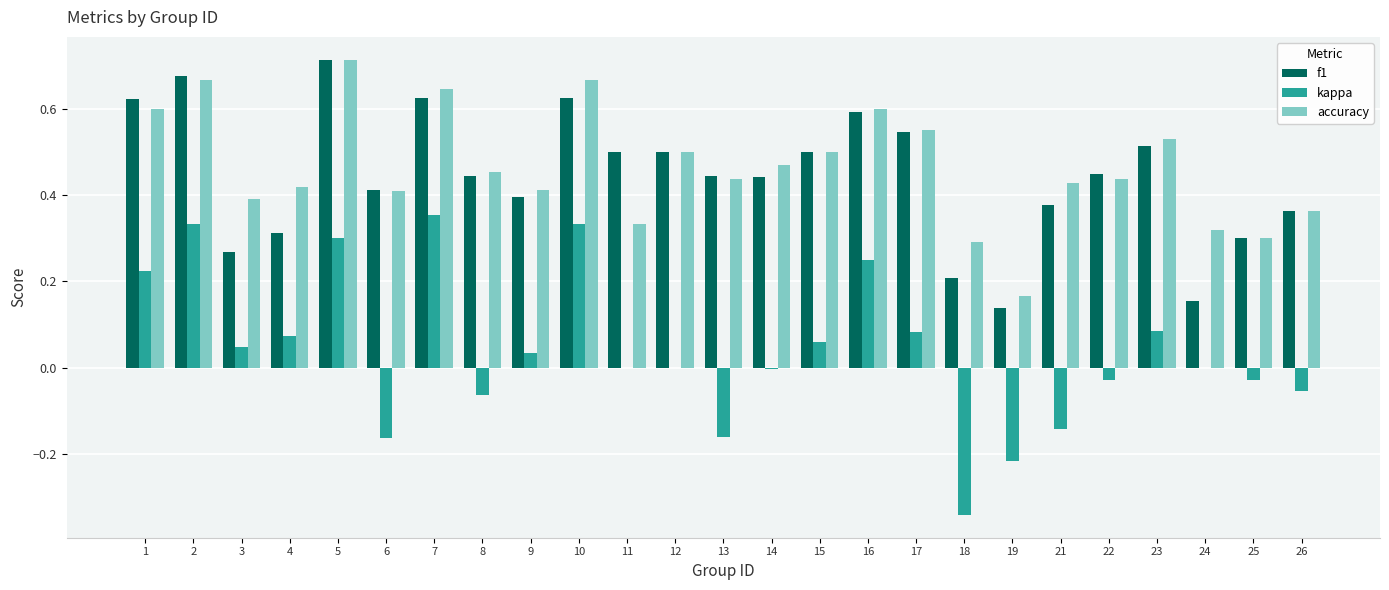

Count the f1 values in the range 0 to 1.

25